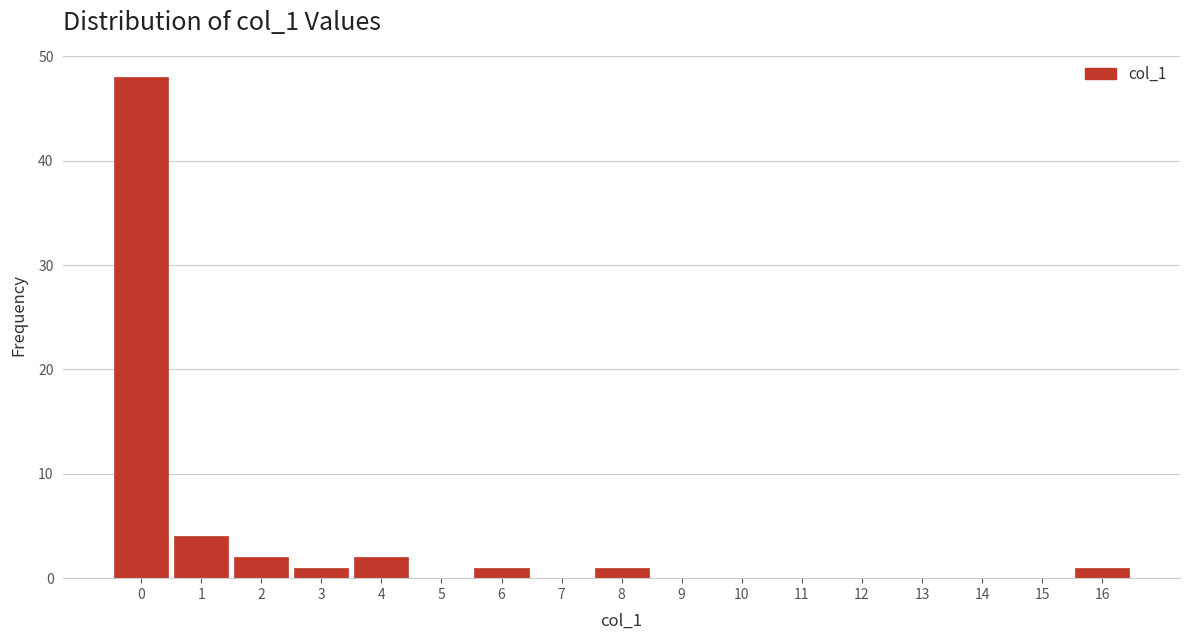

Over which range of the x-axis is the bar tallest?

-0.5 to 0.5